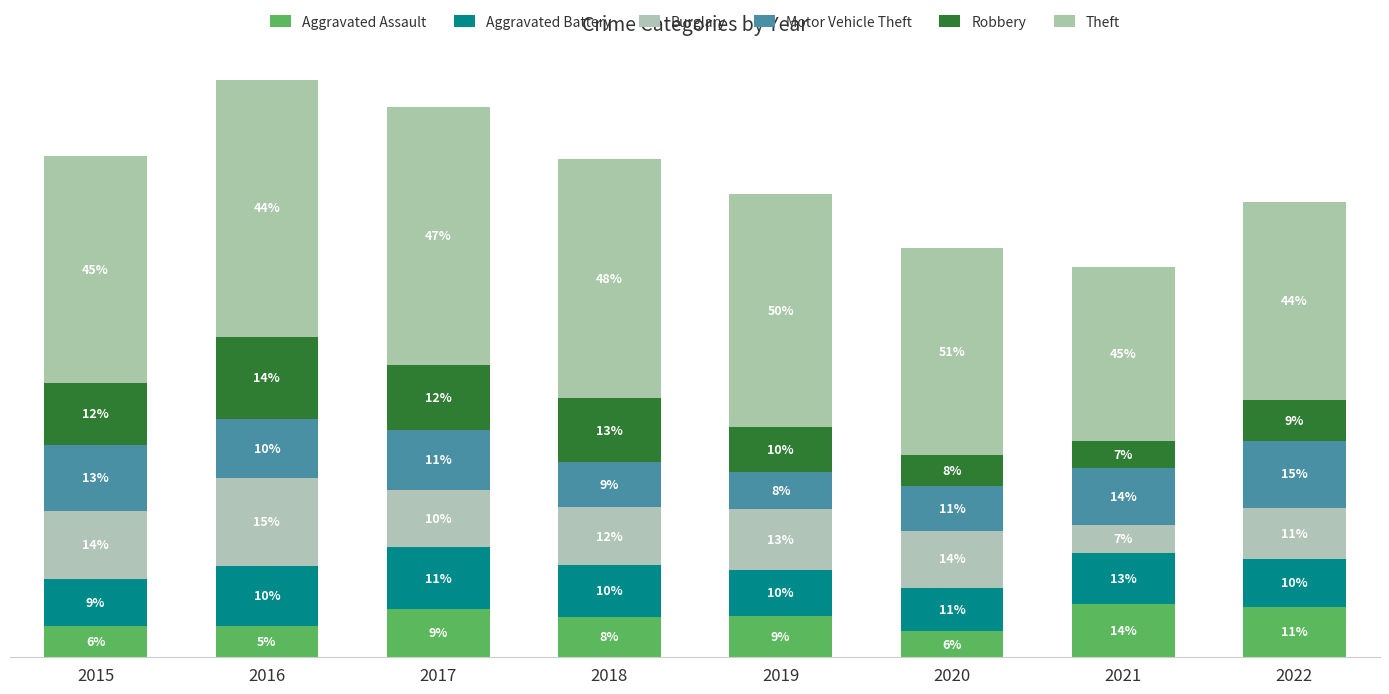

What is the difference between the Motor Vehicle Theft values at 2015 and 2020?

39